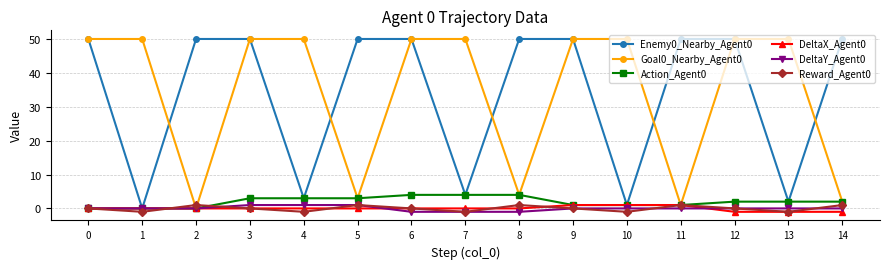

The value of Action_Agent0 at 0 is 0. True or false?

True